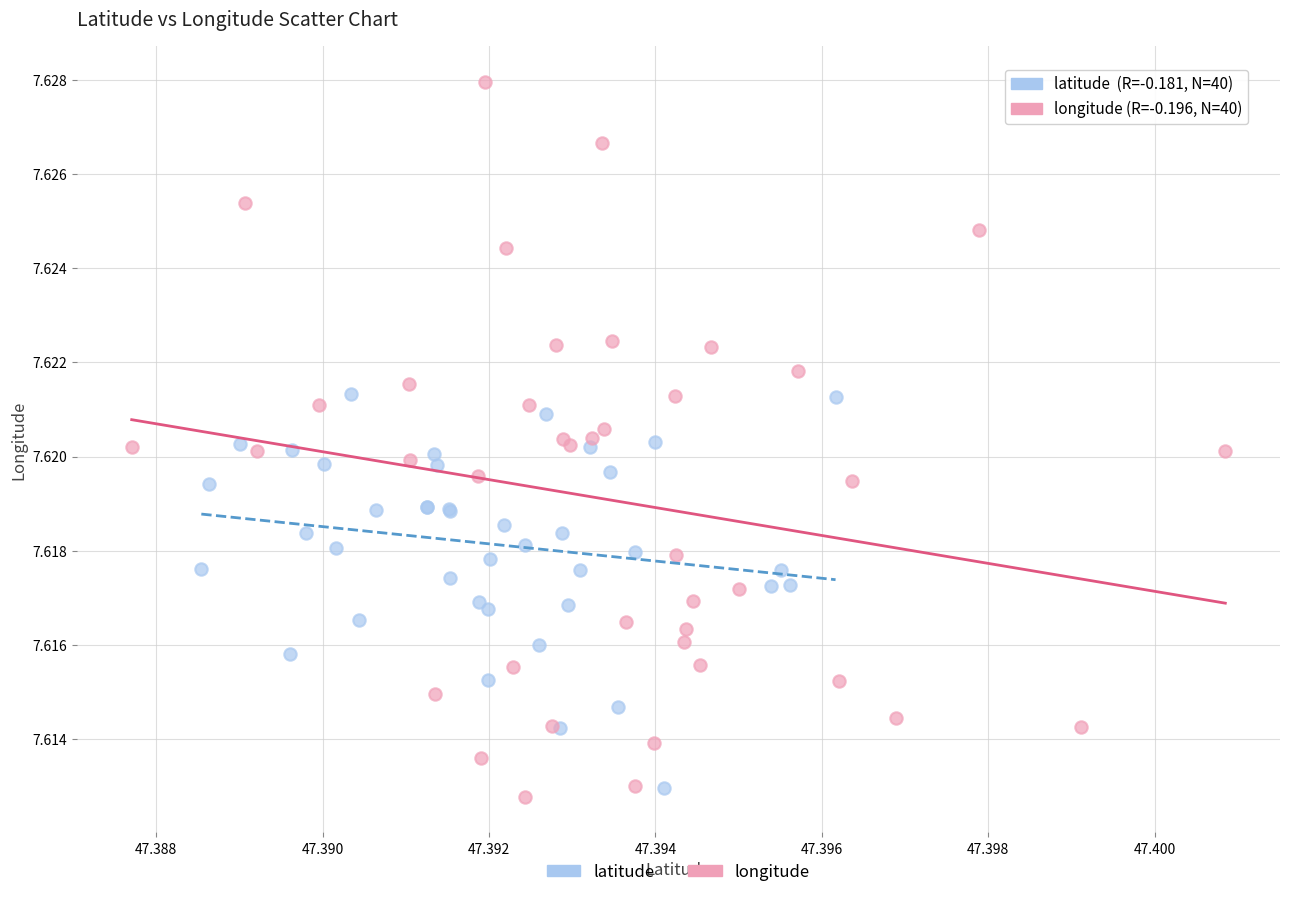

Which series reaches the maximum Y coordinate?

longitude